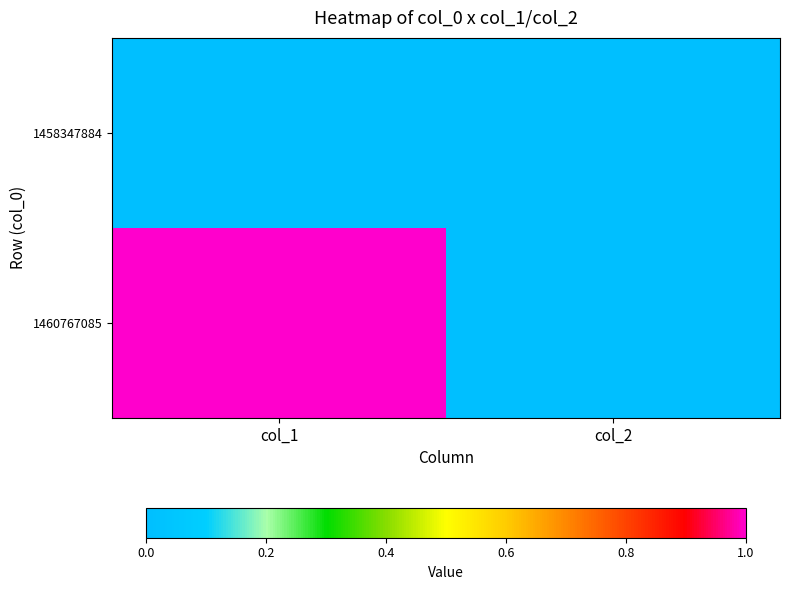

What is the maximum value shown in the chart?

1